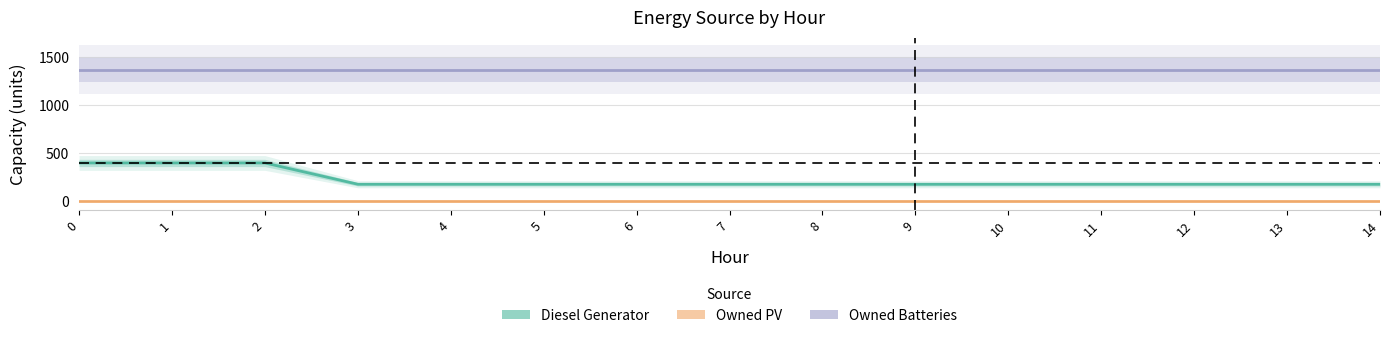

Reading right to left, extract all data points from this chart.

Diesel Generator: 178	178	178	178	178	178	178	178	178	178	178	178	400	400	400
Owned PV: 0	0	0	0	0	0	0	0	0	0	0	0	0	0	0
Owned Batteries: 1374	1374	1374	1374	1374	1374	1374	1374	1374	1374	1374	1374	1374	1374	1374